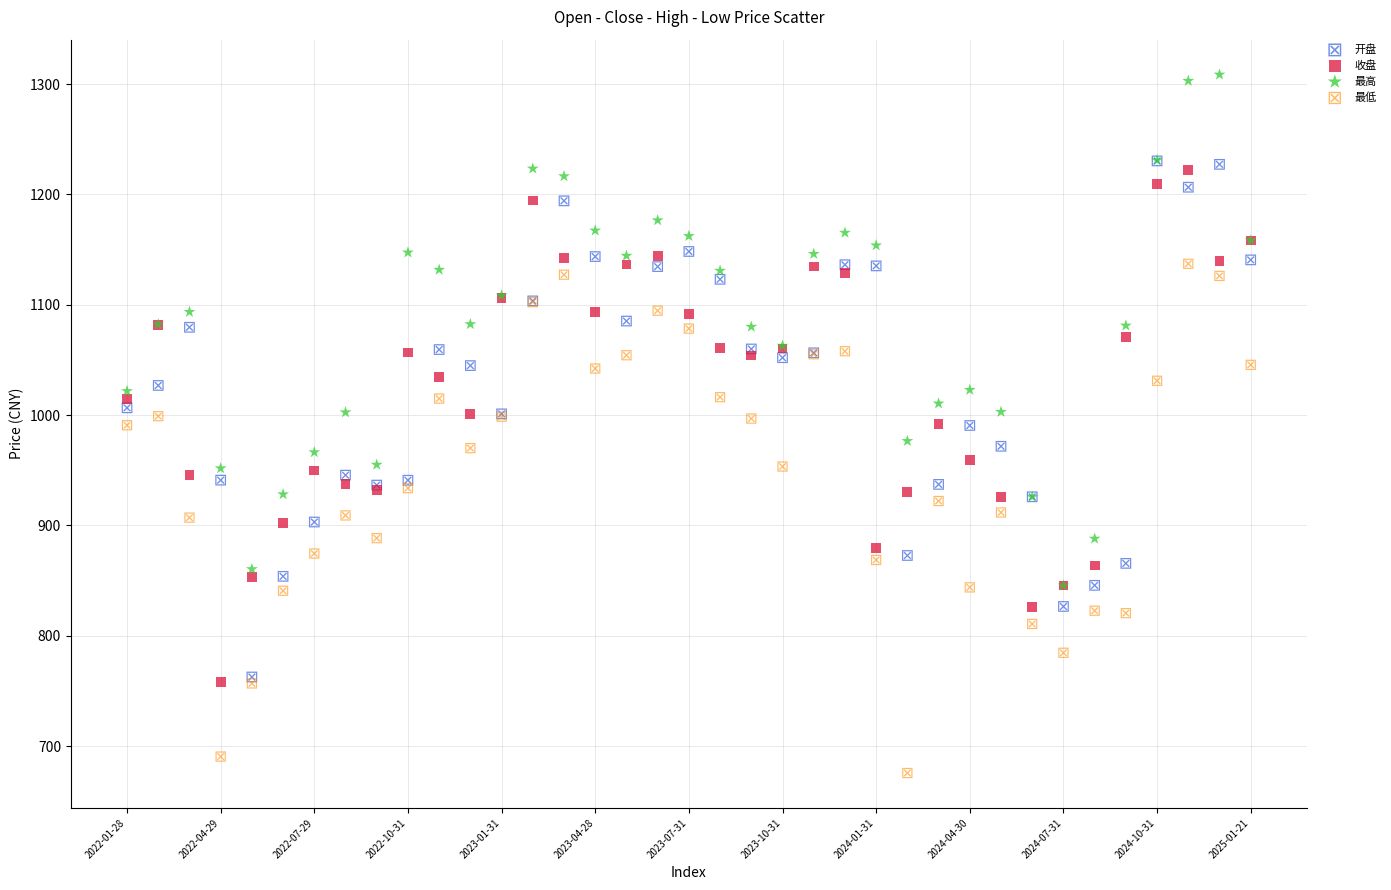

What are all the series names shown in the legend?

开盘, 收盘, 最高, 最低